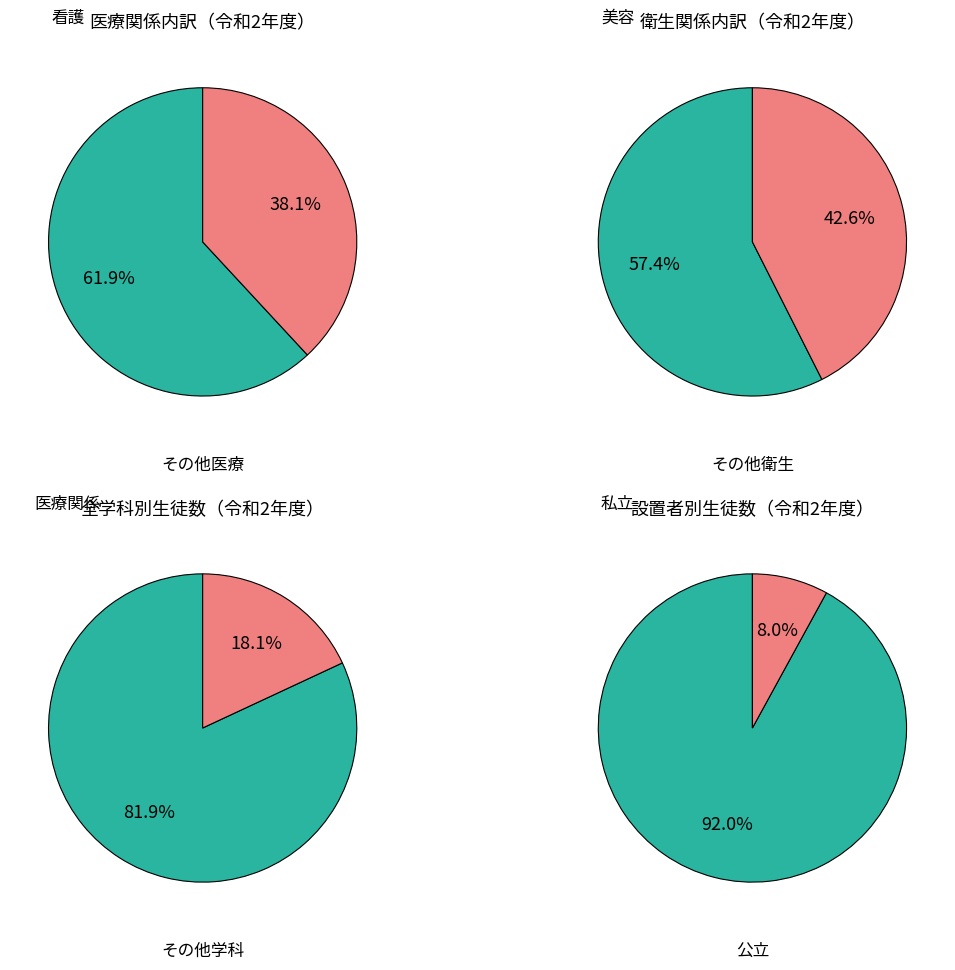

True or false: 教育・社会福祉関係 accounts for 1% of the total.

False